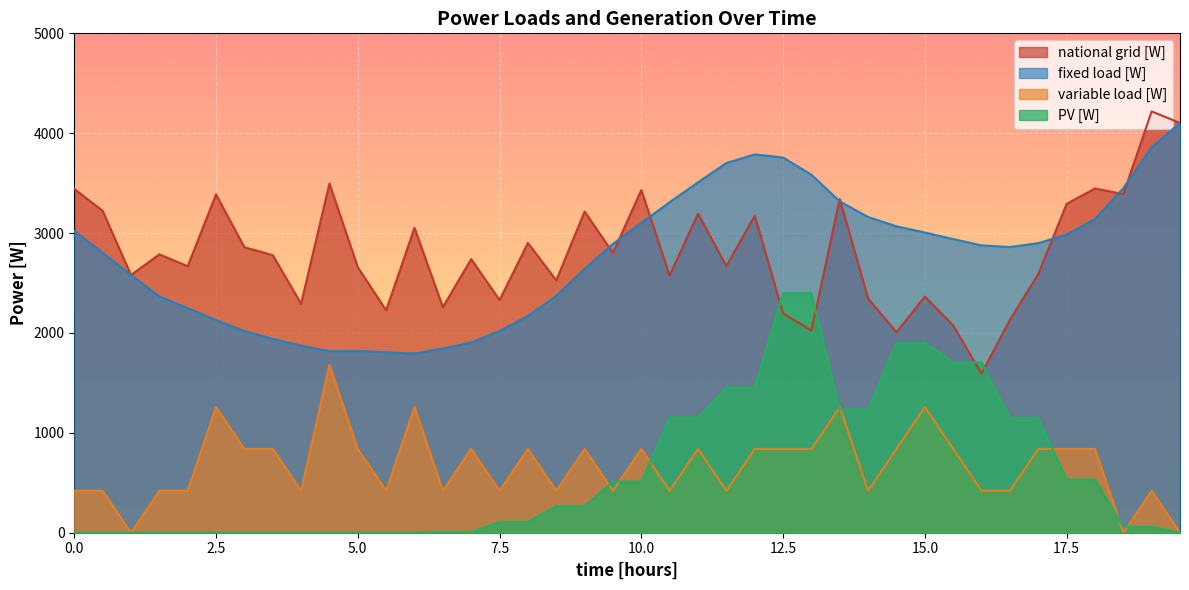

In national grid [W], how many points are lower than both neighbors (excluding endpoints)?

14